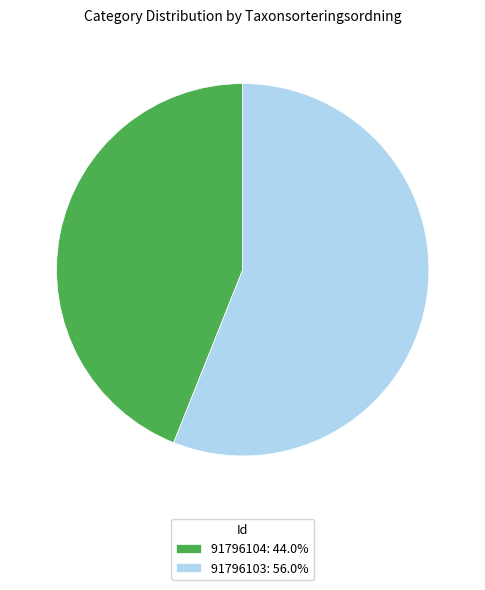

Is there a majority slice in this chart?

Yes